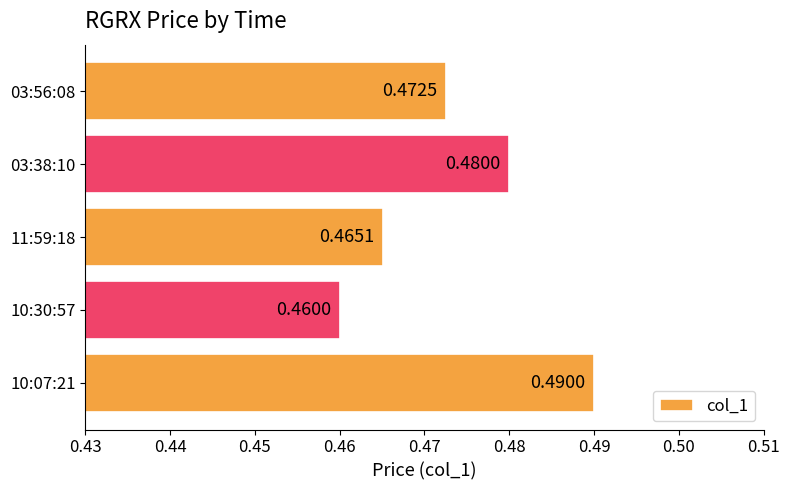

Does the chart contain any negative values?

No